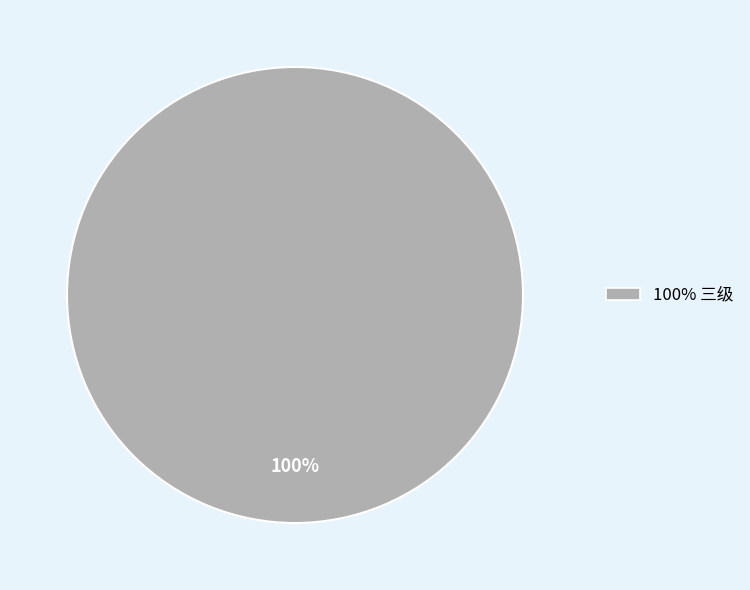

Rank the categories by value from highest to lowest.

100% 三级